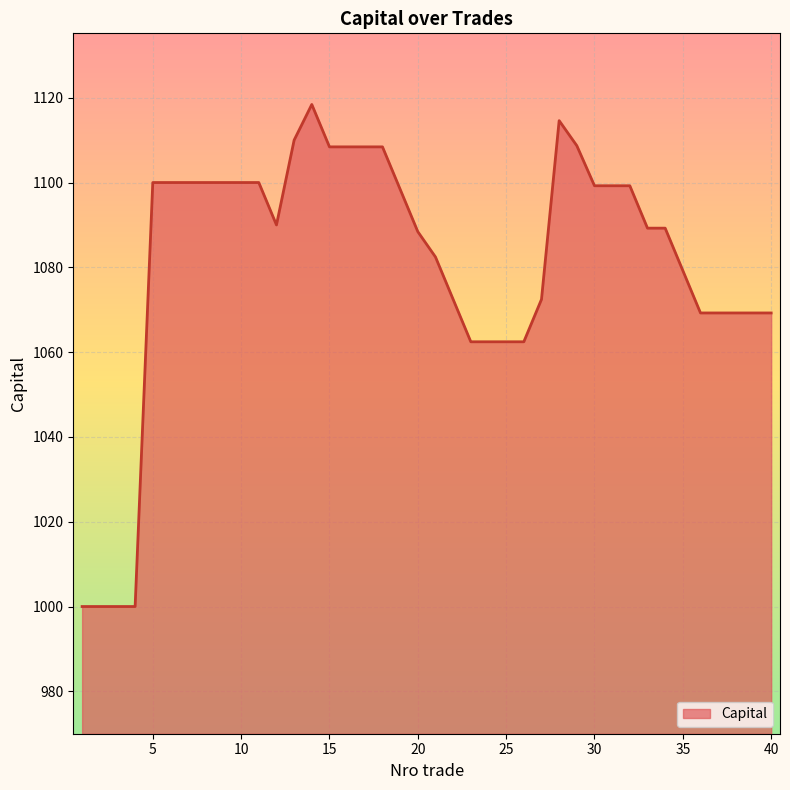

What is the difference between the maximum and minimum values?

118.4